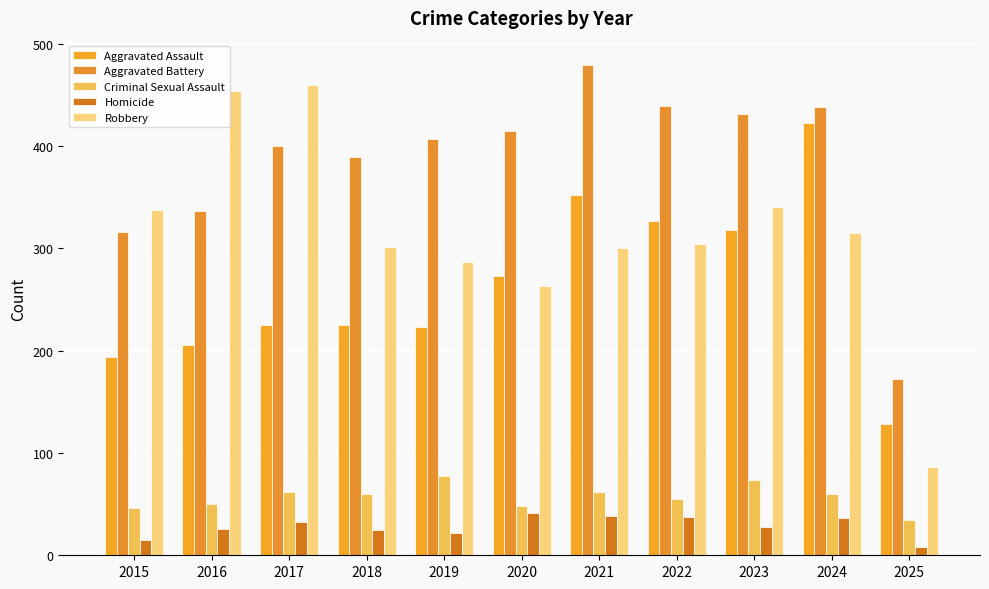

Rank the categories by Criminal Sexual Assault value from lowest to highest.

2025, 2015, 2020, 2016, 2022, 2018, 2024, 2017, 2021, 2023, 2019